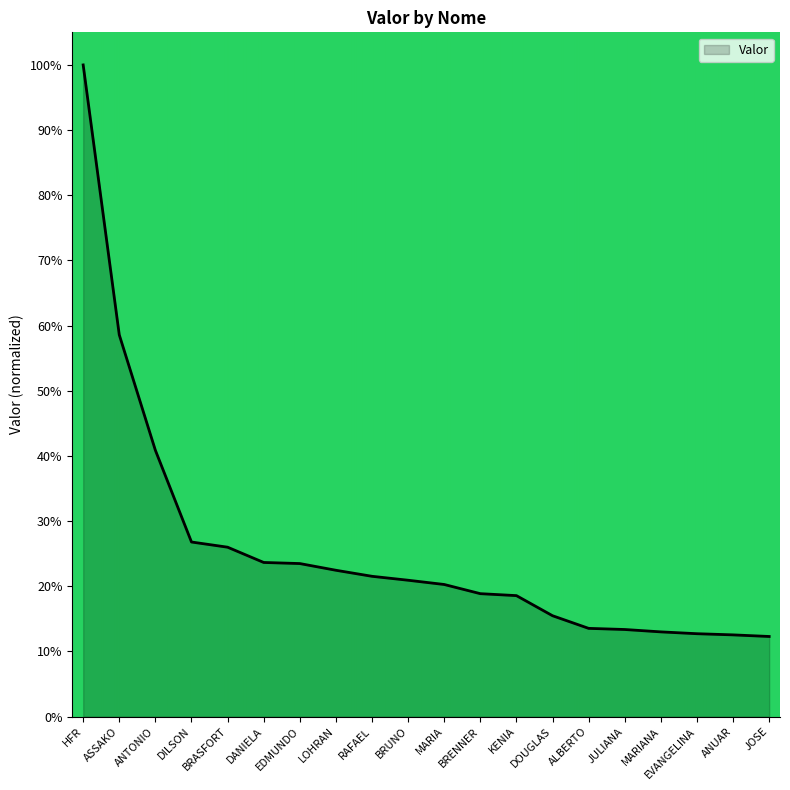

What is the minimum value shown in the chart?

12.3